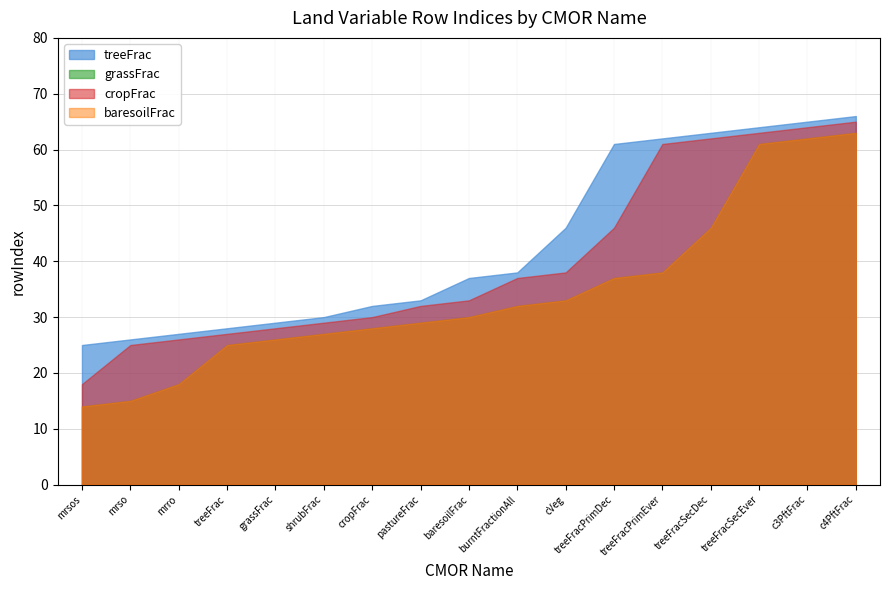

What is the label of the 8th point from the left?

pastureFrac